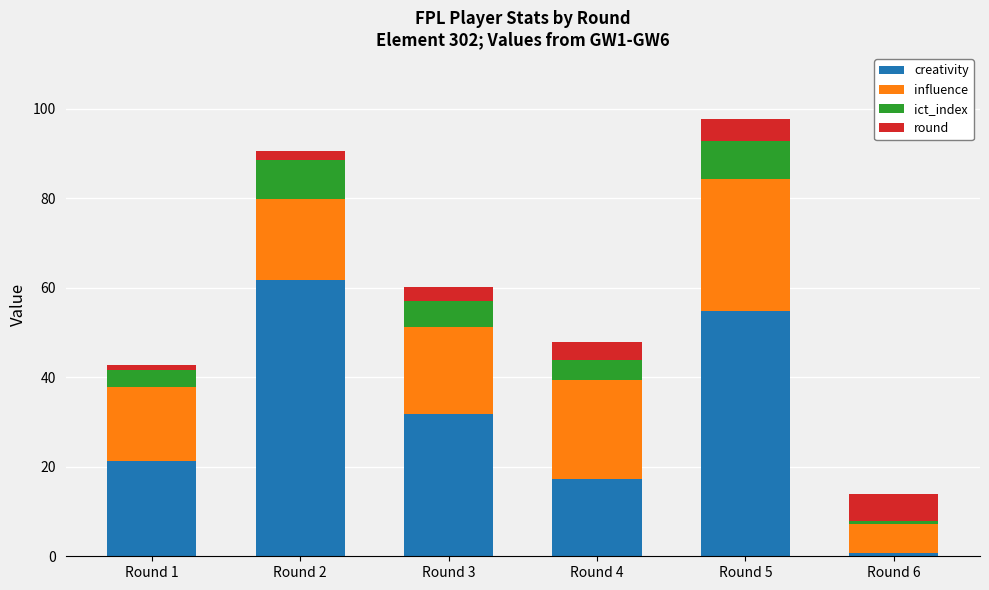

True or false: creativity has a value of 54.8 at Round 5.

True